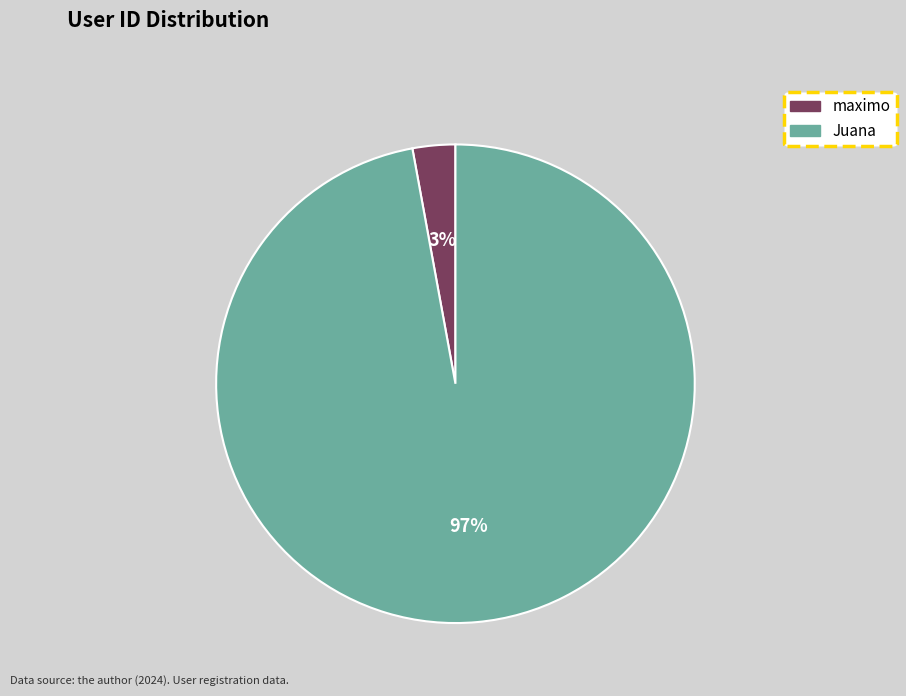

True or false: maximo accounts for 8% of the total.

False